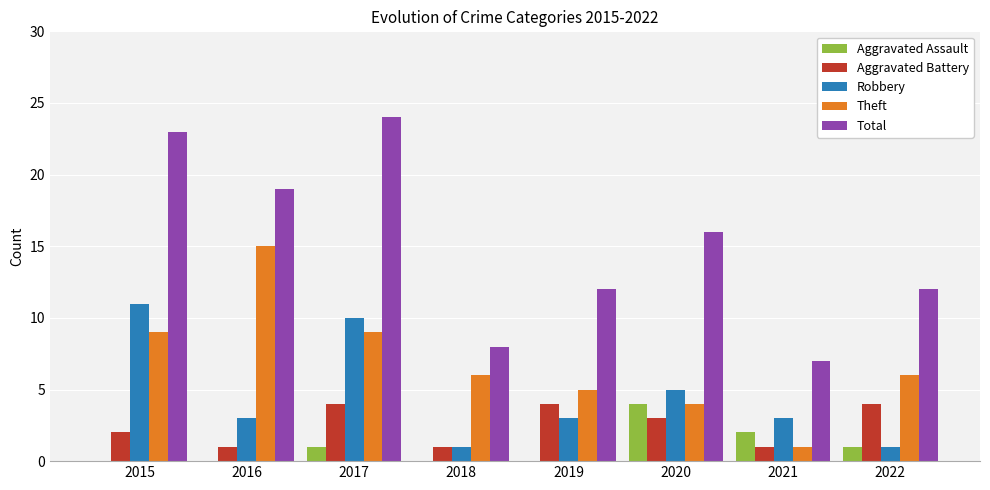

Reading left to right, what are all the values shown in this chart?

Aggravated Assault: 0	0	1	0	0	4	2	1
Aggravated Battery: 2	1	4	1	4	3	1	4
Robbery: 11	3	10	1	3	5	3	1
Theft: 9	15	9	6	5	4	1	6
Total: 23	19	24	8	12	16	7	12